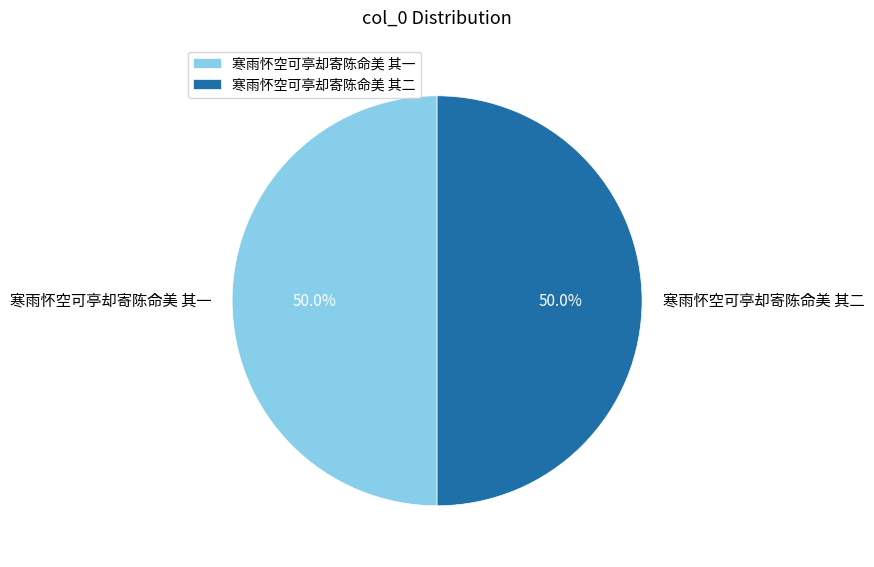

To the nearest percent, what portion does 寒雨怀空可亭却寄陈命美 其二 represent?

50%